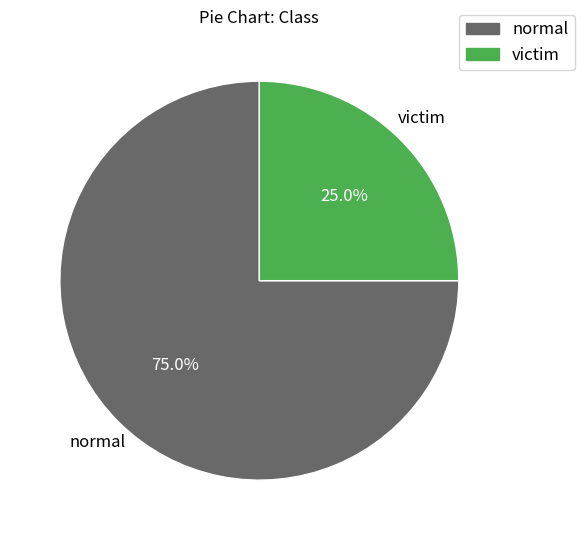

How many slices are in this pie chart?

2